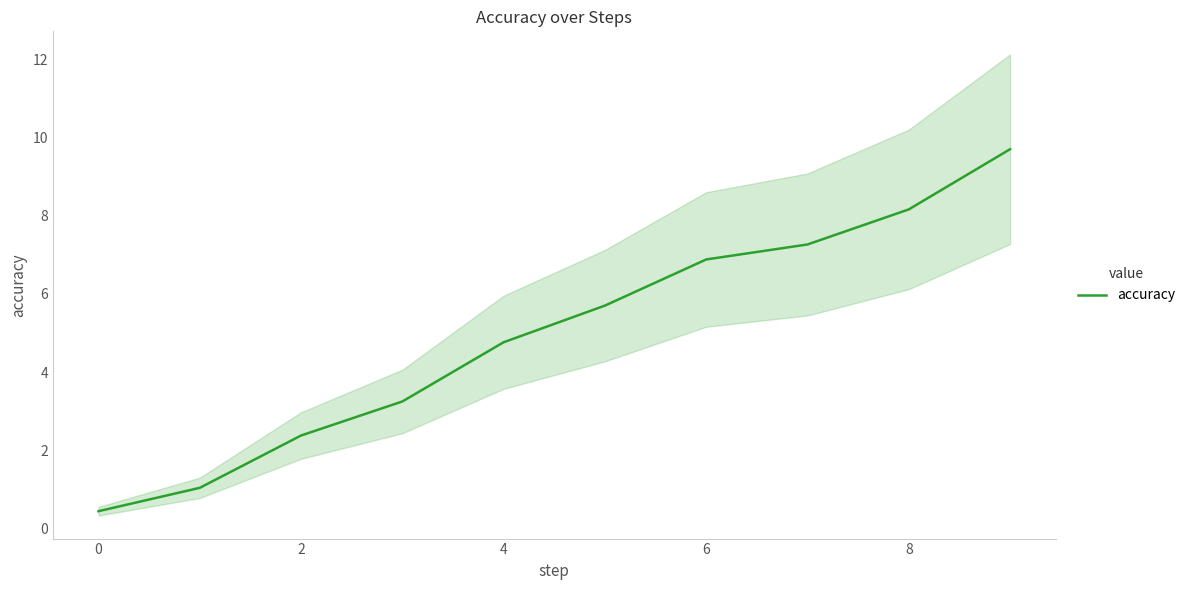

What is the value of the 1st point from the left?

0.4